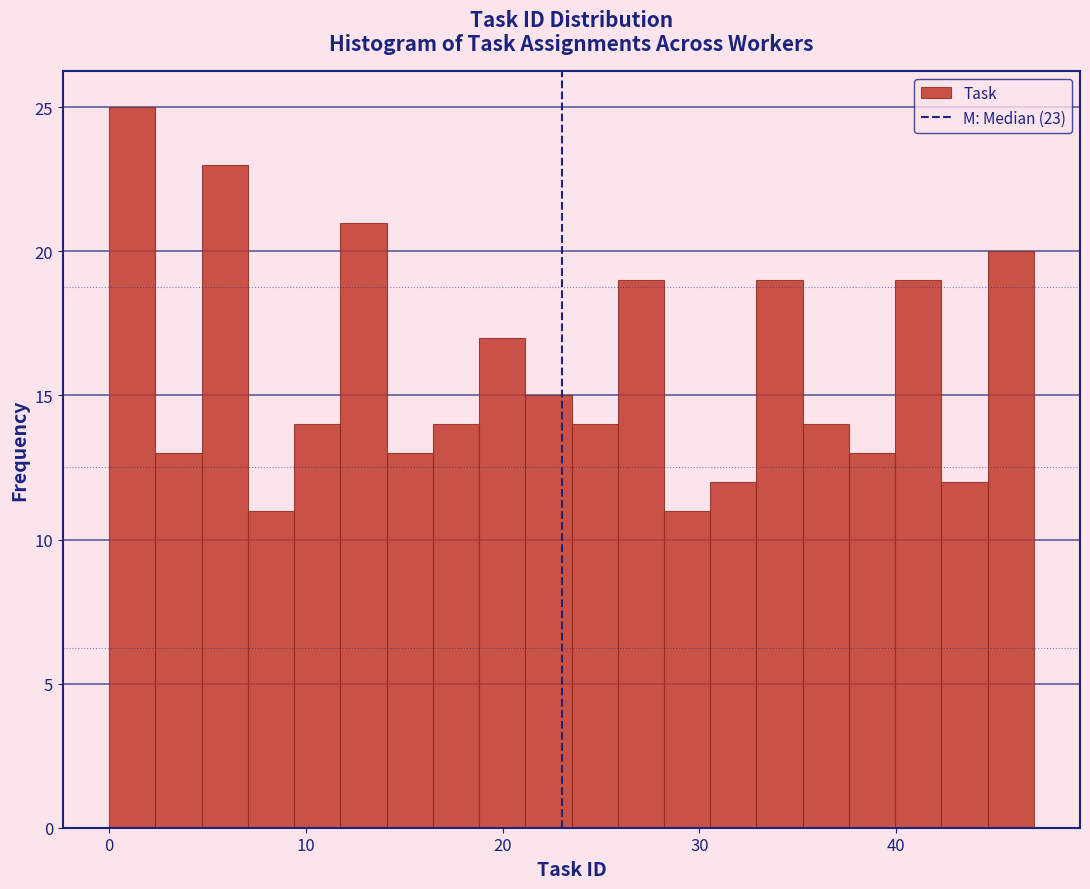

Around what value on the x-axis is the tallest bar? Give the approximate position of its centre, as read against the axis.

1